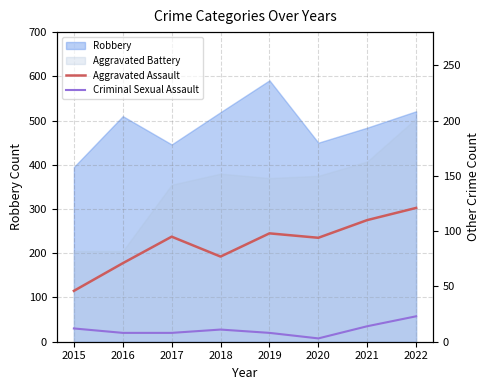

Is it true that Aggravated Assault equals 121 at 2022?

True